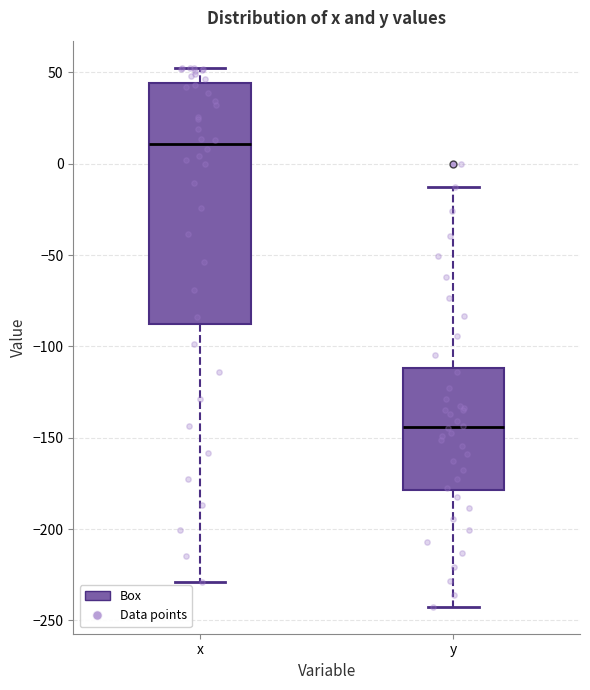

Reading left to right, transcribe this box plot: for each box, give where its median line is, the range the box spans, and where its two whiskers end, as read against the y-axis. The values are not printed on the chart, so give them approximately, as read against the axis.

x: median 10, box -90 to 45, whiskers -230 to 55
y: median -145, box -180 to -110, whiskers -240 to -15